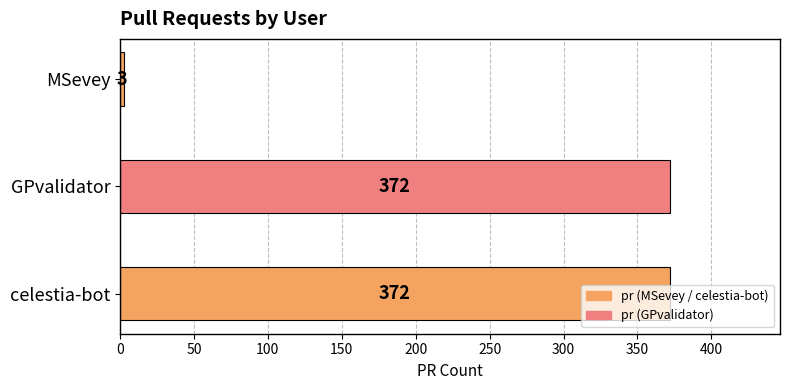

Does the chart contain any negative values?

No